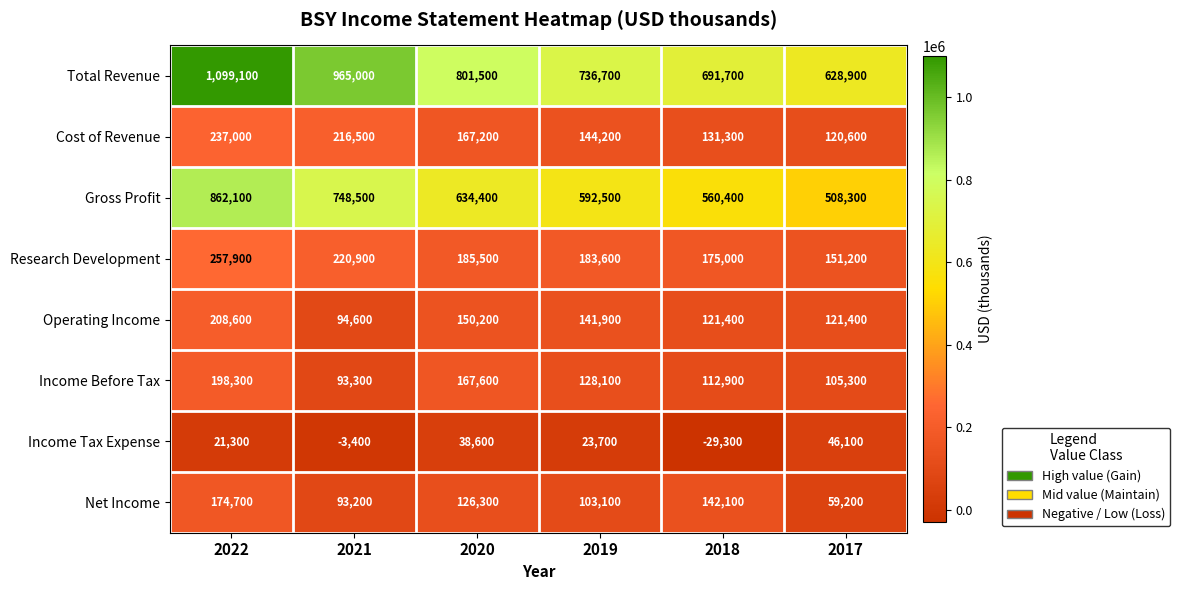

What is the sum of all Cost of Revenue values?

1016800